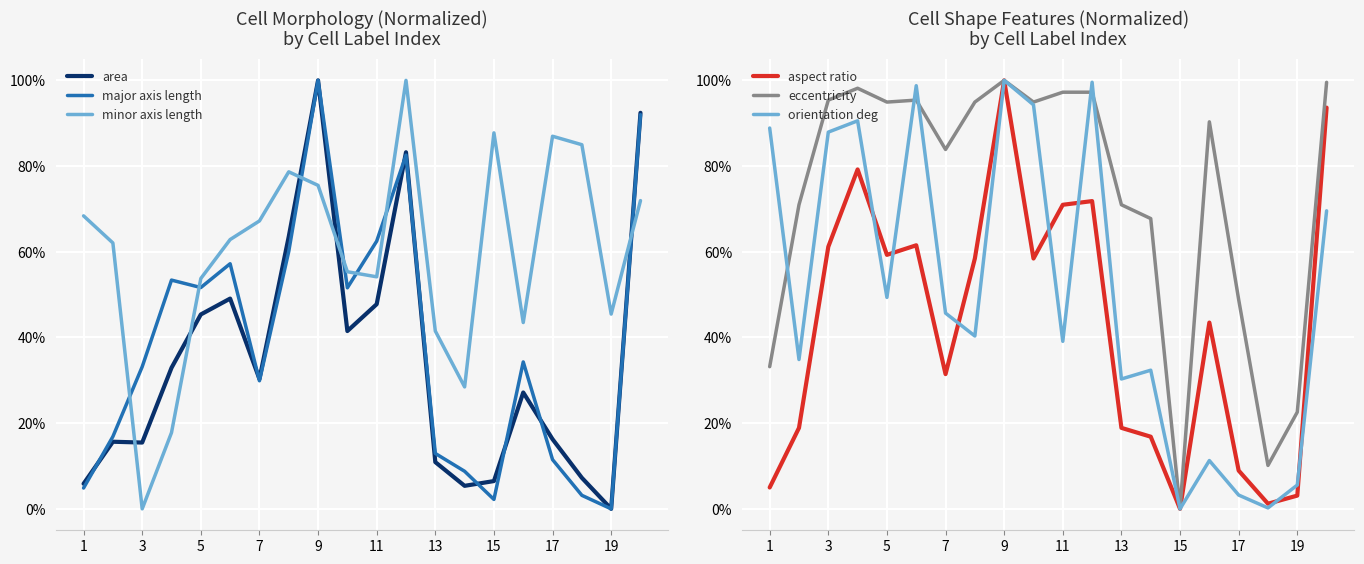

At how many categories does at least one series exceed 94?

10